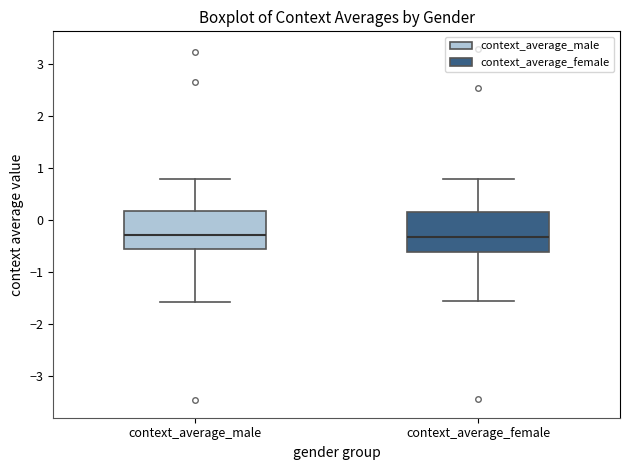

Where is the lower edge of the box for context_average_male on the y-axis? The values are not printed on the chart, so give them approximately, as read against the axis.

-0.6